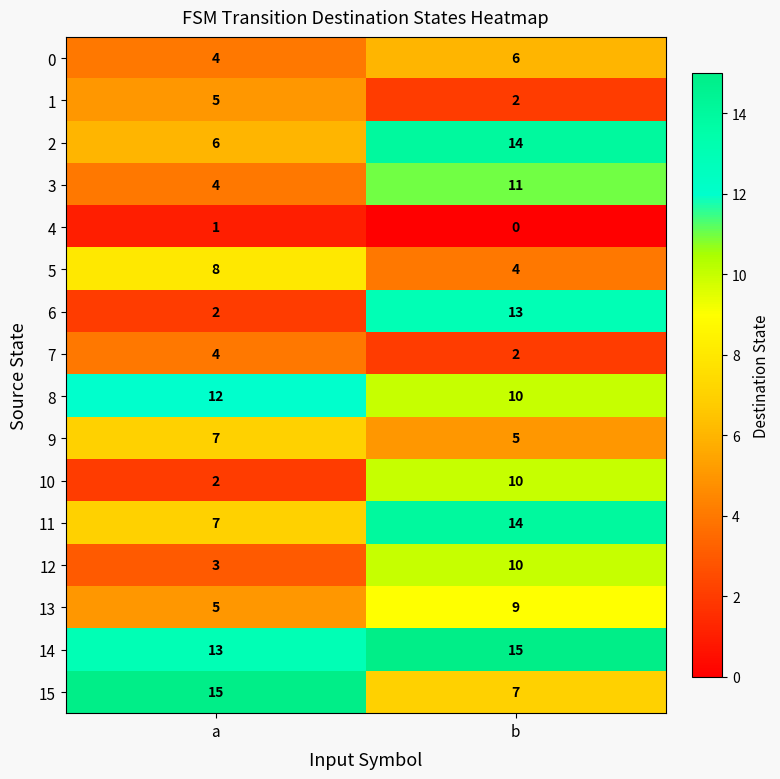

How many series are shown in this chart?

16